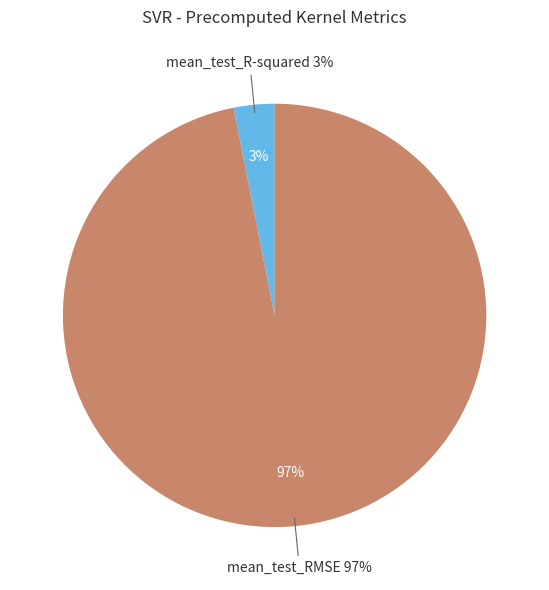

What percentage is the mean_test_R-squared slice, to the nearest percent?

3%